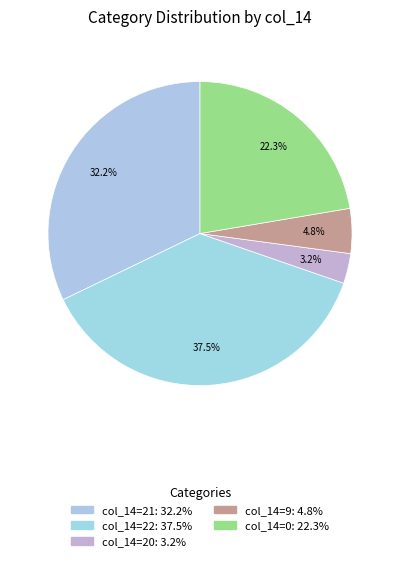

How many segments does this pie chart have?

5